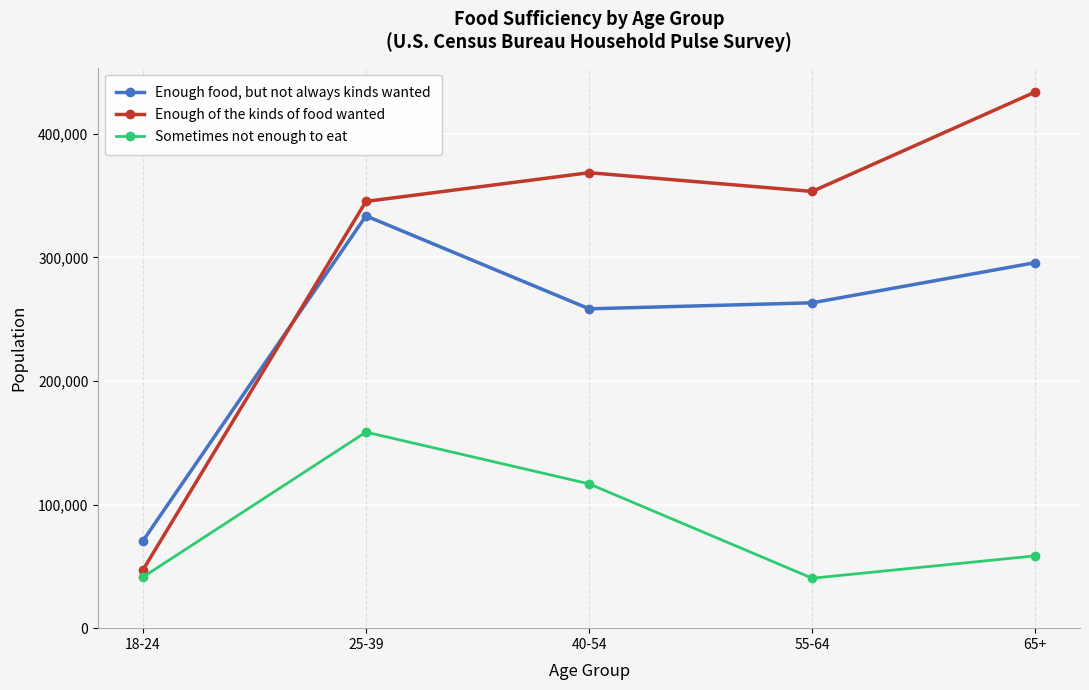

Does the chart have visible grid lines?

Yes